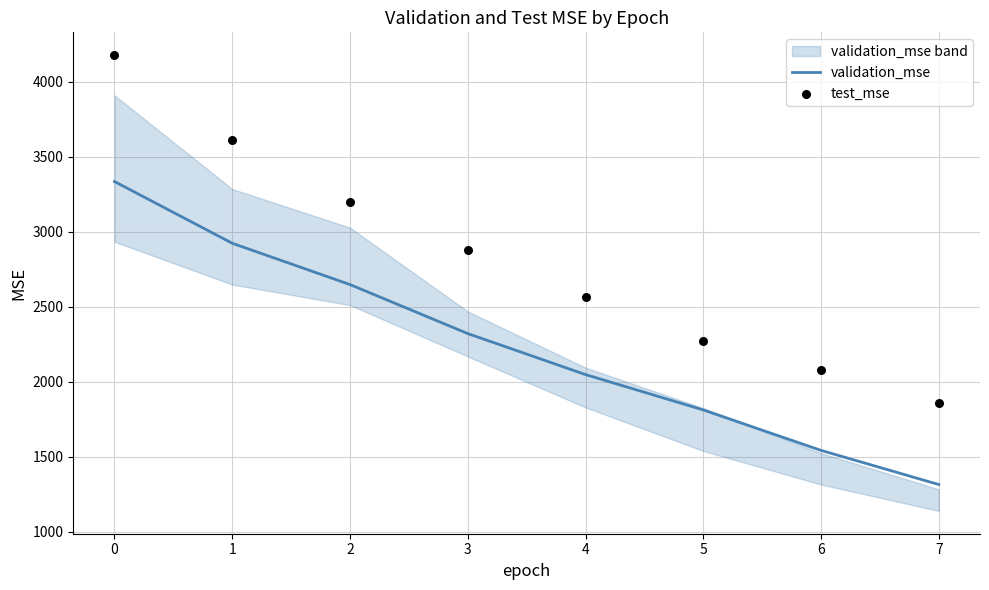

Which series reaches the maximum Y coordinate?

test_mse